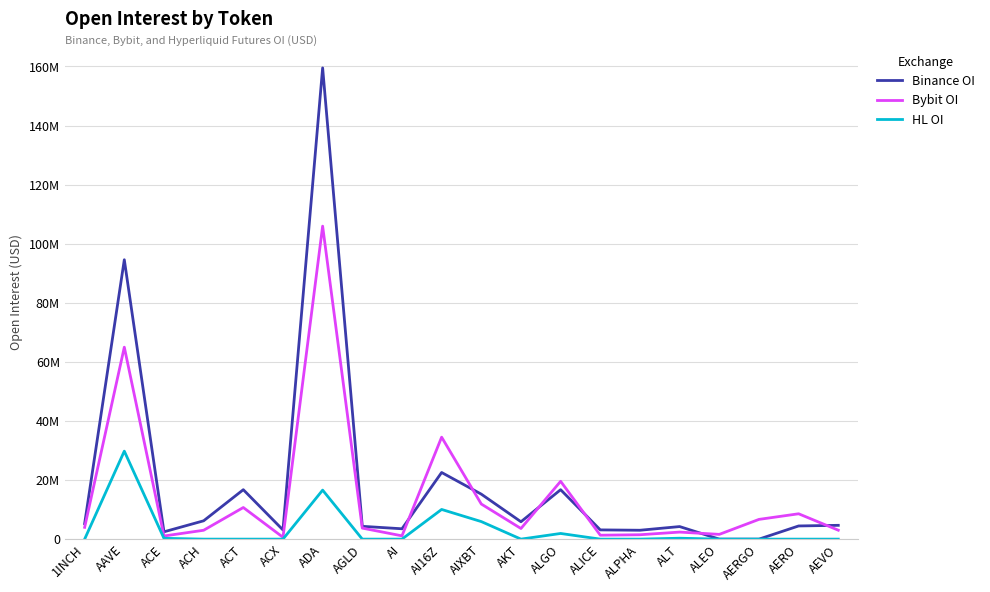

What is the value of the Binance OI point at the 5th from the left?

16733942